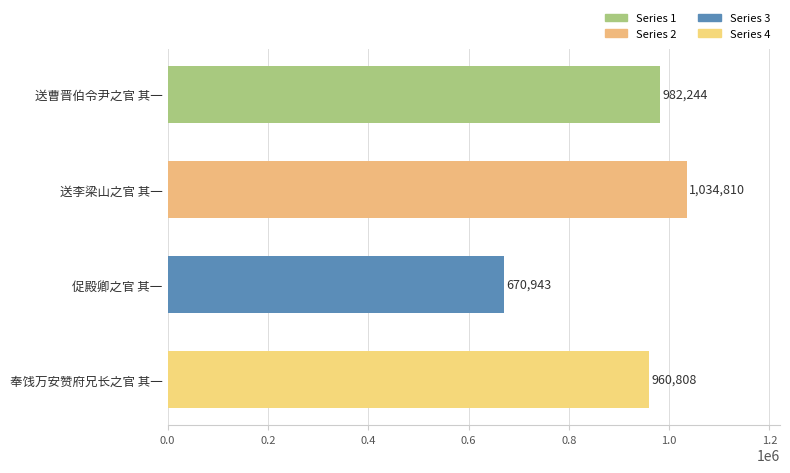

Does the chart contain stacked bars?

No